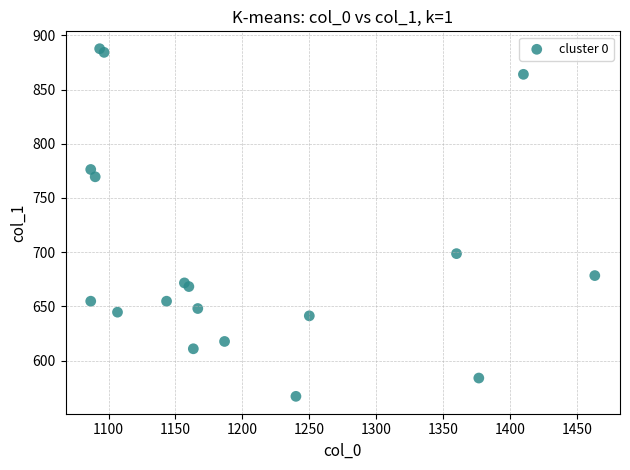

What Y value in the scatter plot is closest to 727?

698.6